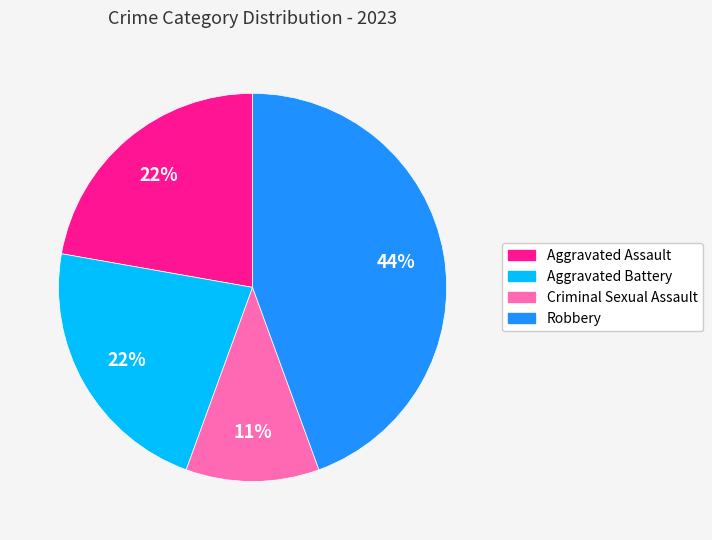

Does any single category account for the majority?

No